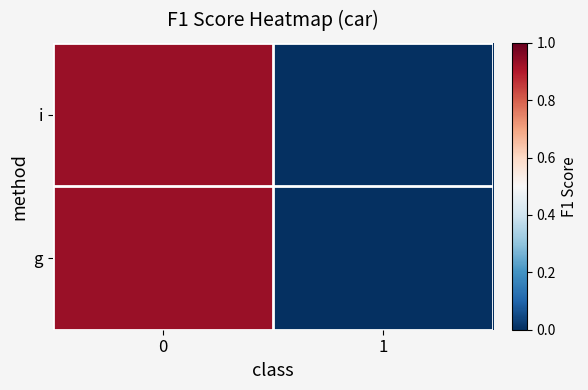

At which category does the chart reach its minimum across all series?

1